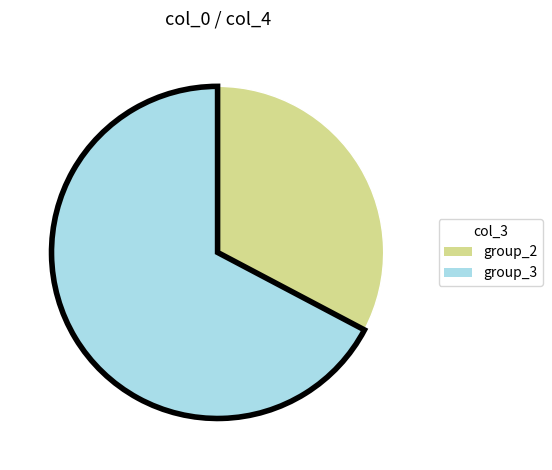

Which slice is the smallest?

group_2